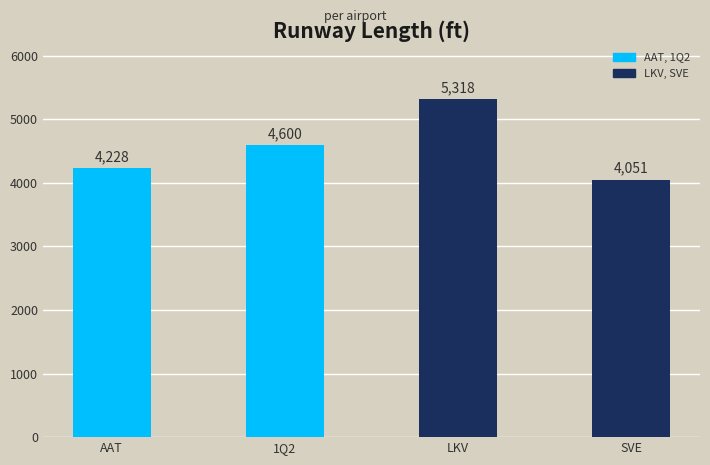

Count the number of categories in the chart.

4